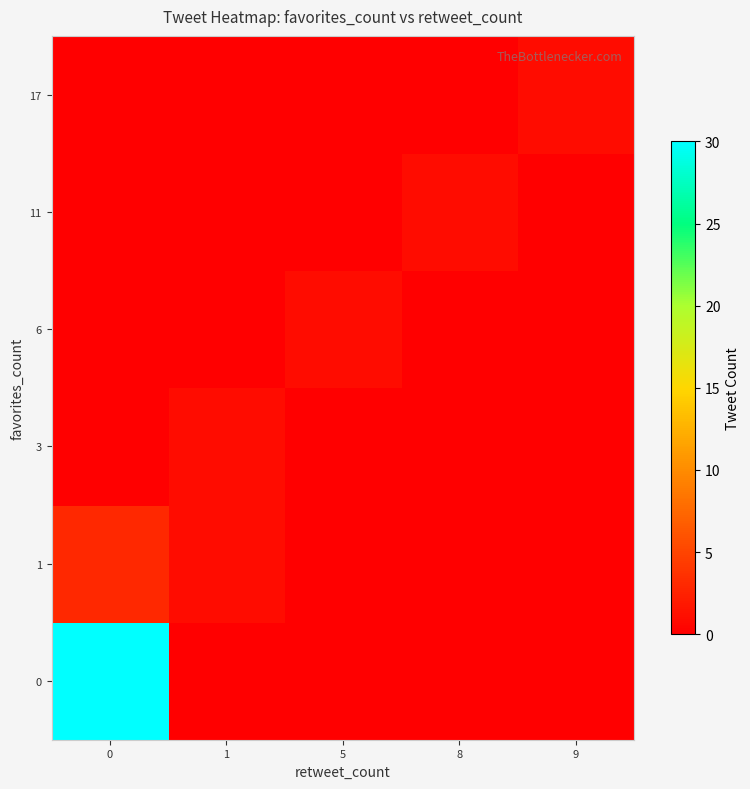

How many categories are shown in the chart?

5